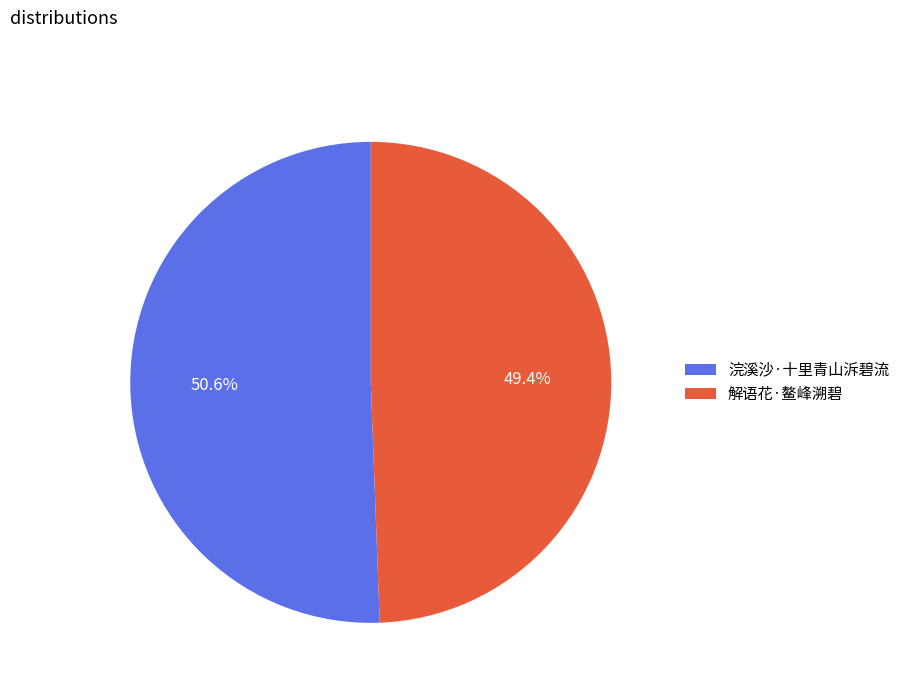

To the nearest percent, what portion does 浣溪沙·十里青山泝碧流 represent?

51%